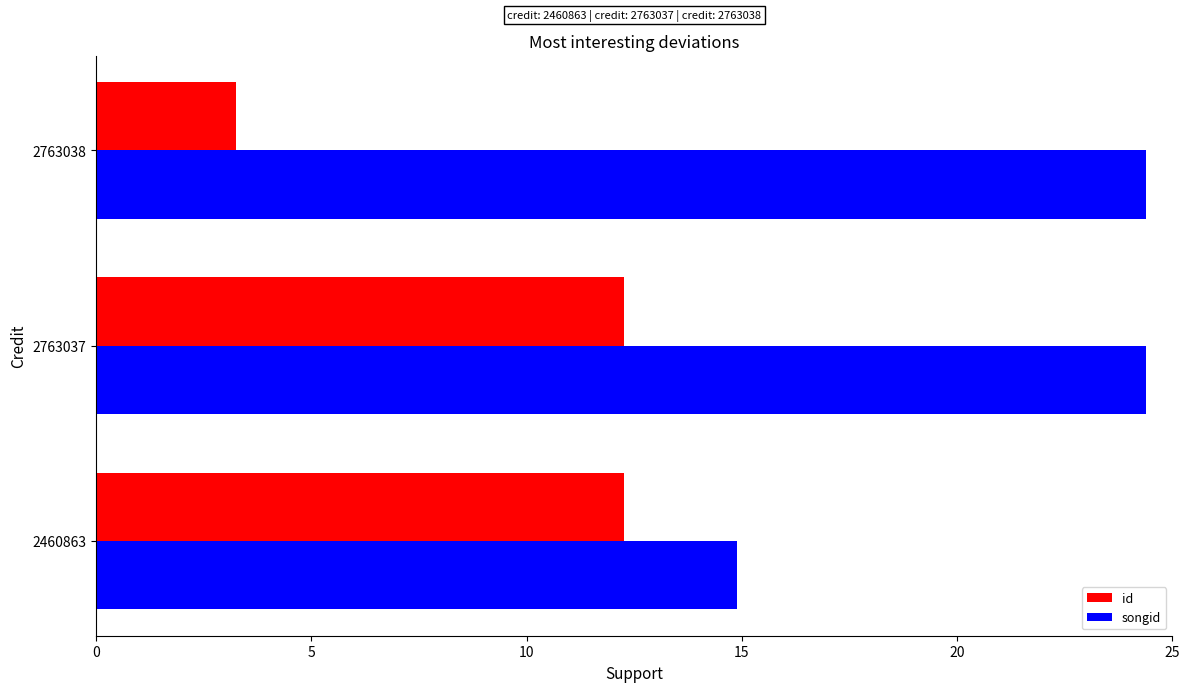

How many values in the songid series are below 24?

1